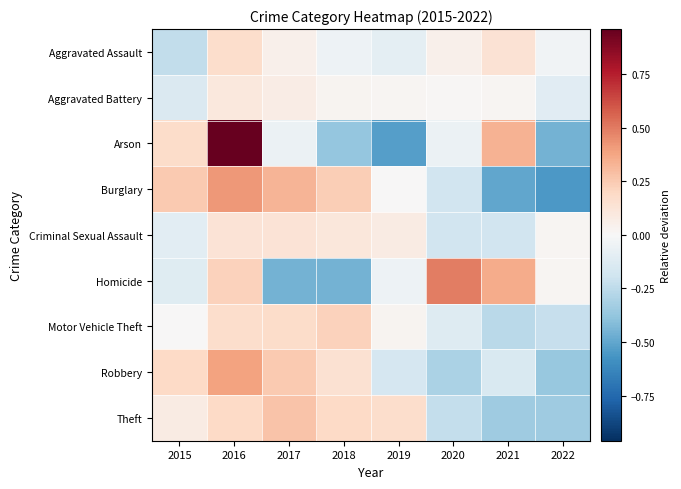

Which series changed the most between 2020 and 2022?

Homicide